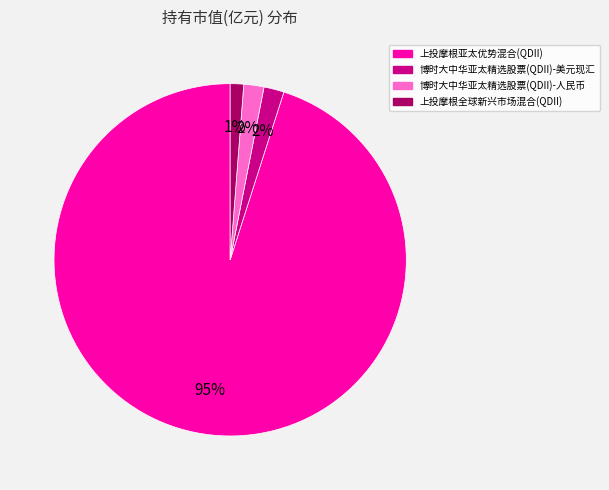

To the nearest percent, what portion does 上投摩根亚太优势混合(QDII) represent?

95%